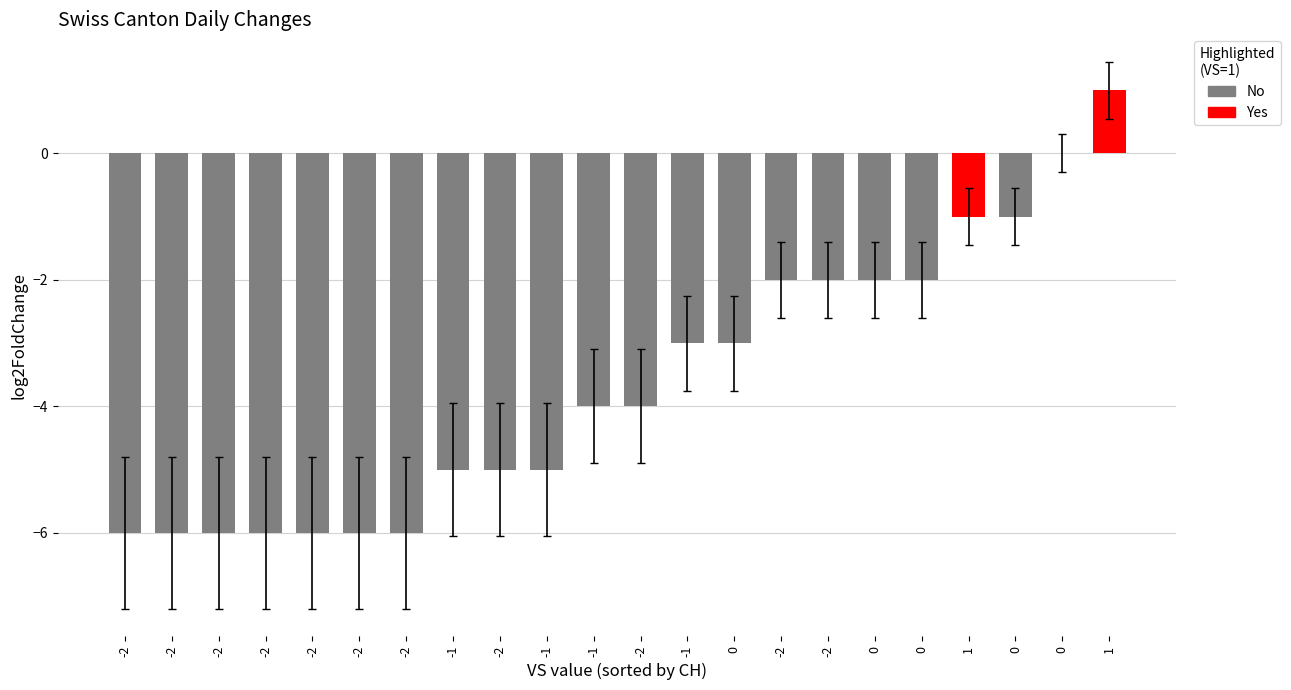

Count the number of values greater than -4.

10